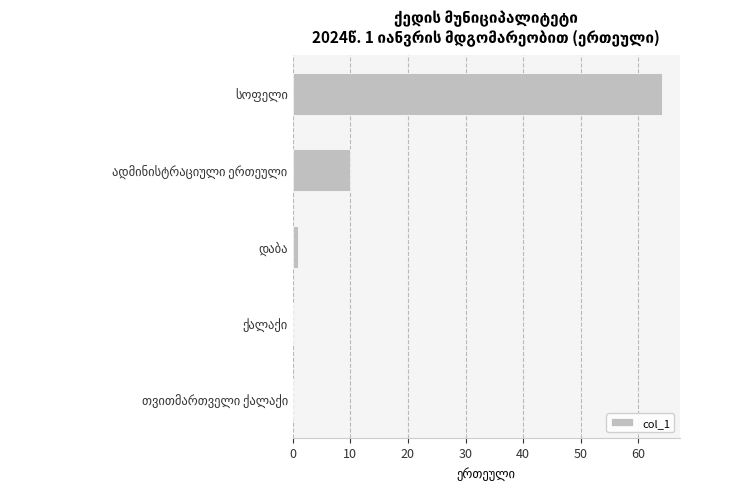

What is the greatest value displayed?

64